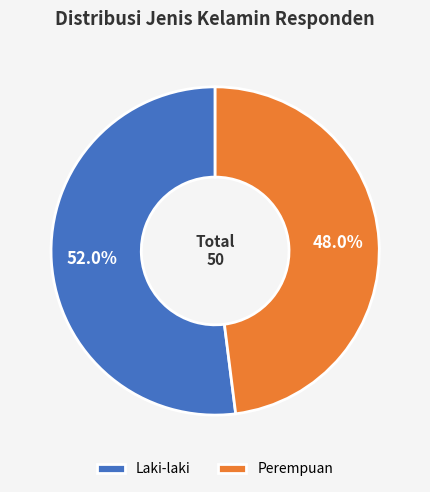

What percentage do Laki-laki and Perempuan together represent?

100.0%